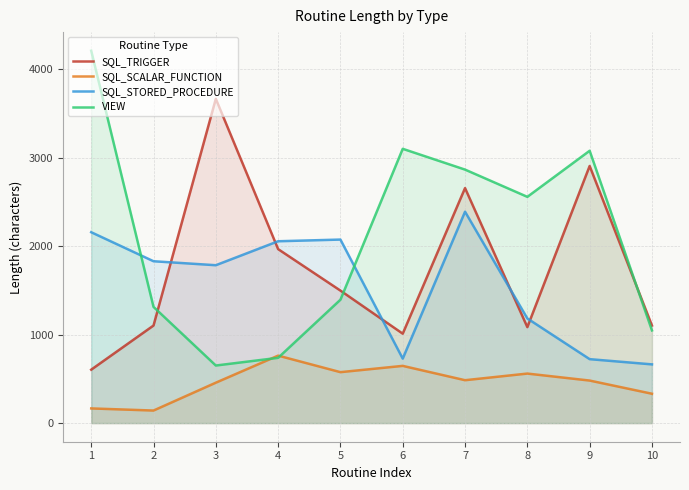

Rank the series at 2 from highest to lowest value.

SQL_STORED_PROCEDURE, VIEW, SQL_TRIGGER, SQL_SCALAR_FUNCTION